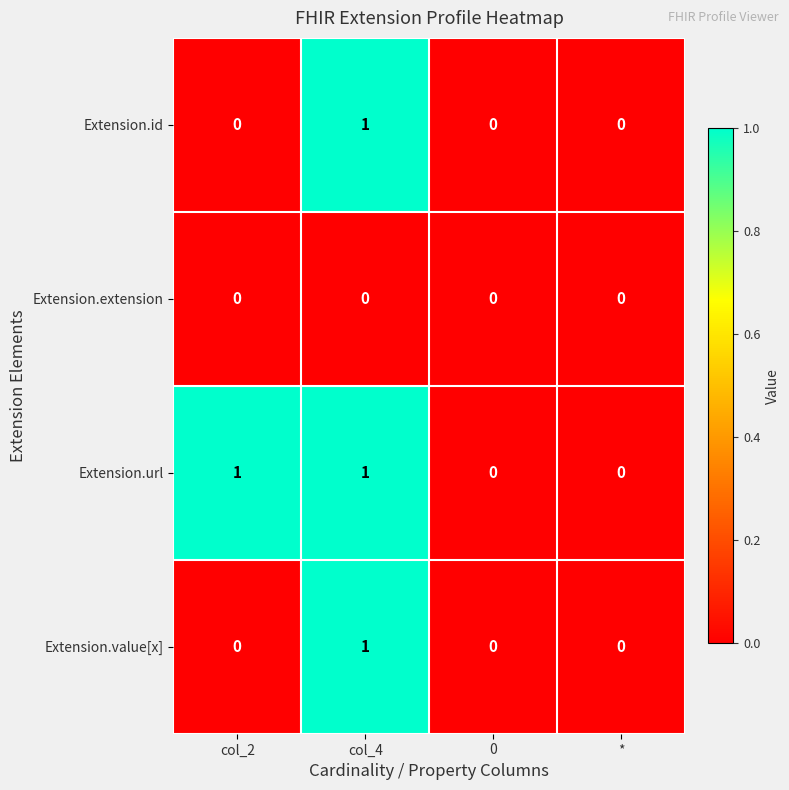

Which series changed the most between col_2 and 0?

Extension.url